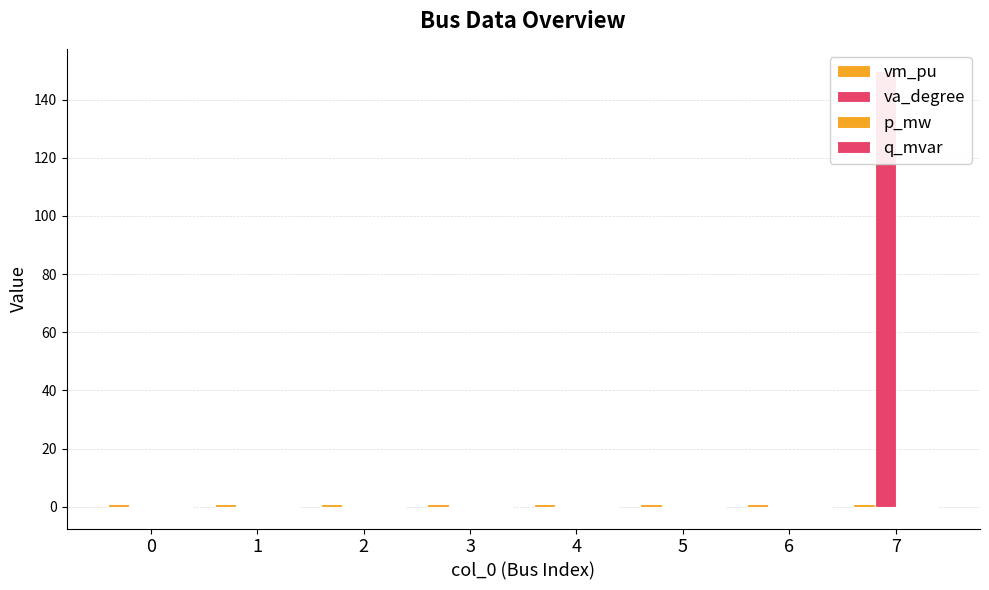

How many positive values does the p_mw series have?

4